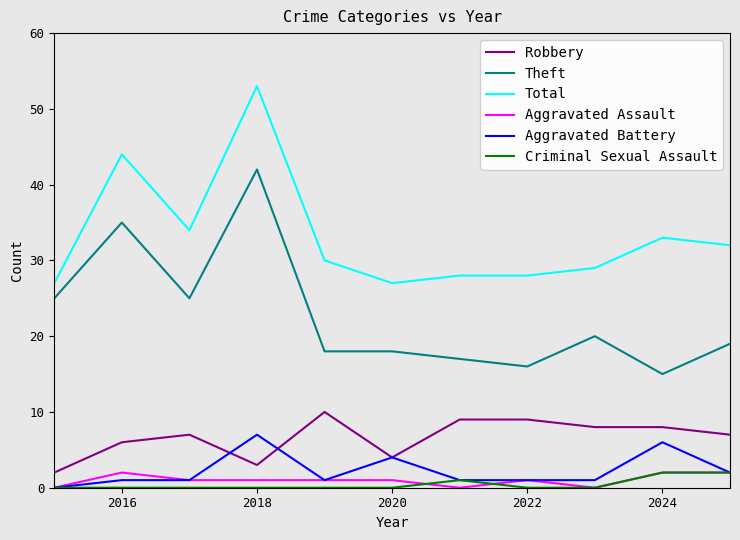

Which series has the largest total across all categories?

Total